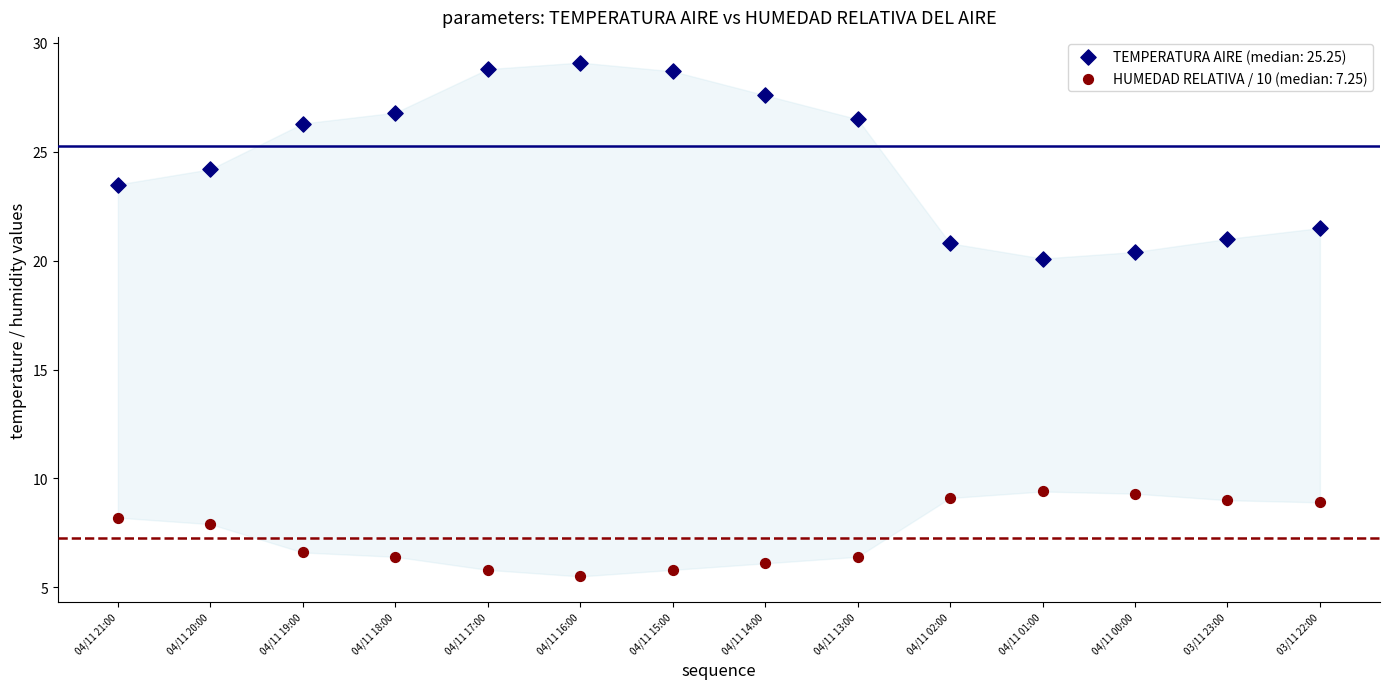

Which series contains the highest Y value?

TEMPERATURA AIRE (median: 25.25)